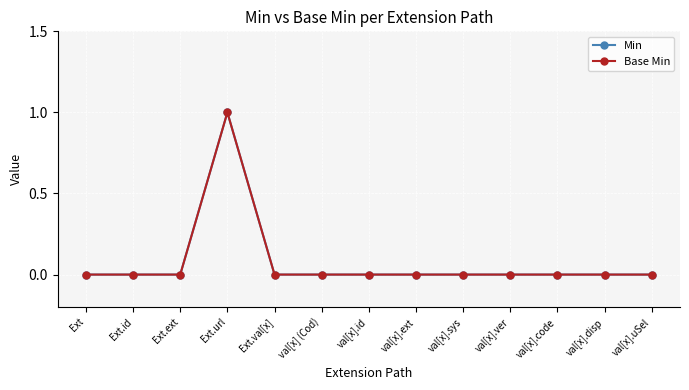

Is this an area chart (filled region under the line)?

No